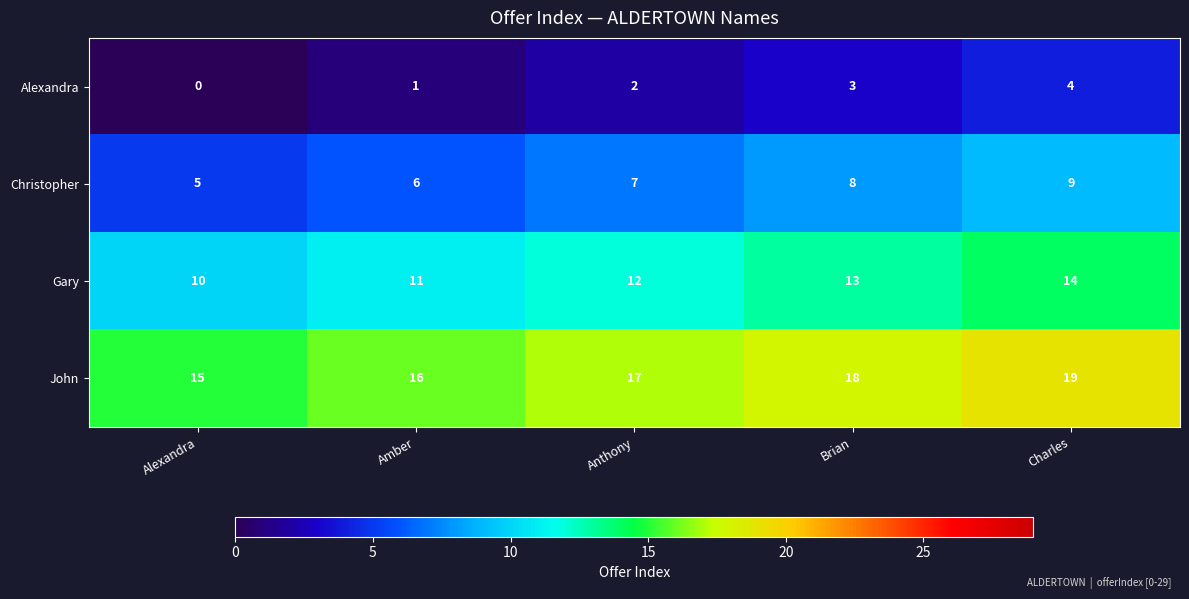

Where is Gary nearest to the value 12?

Anthony